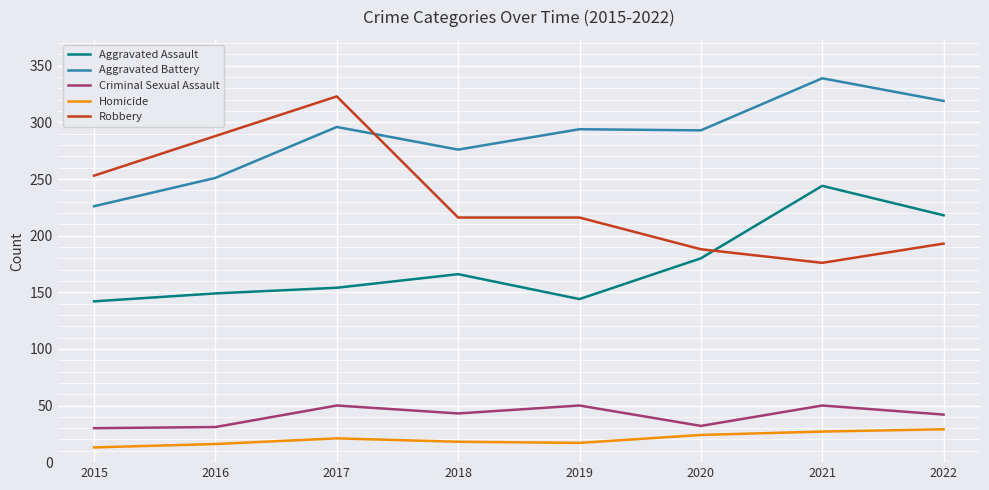

At how many categories does at least one series exceed 92?

8